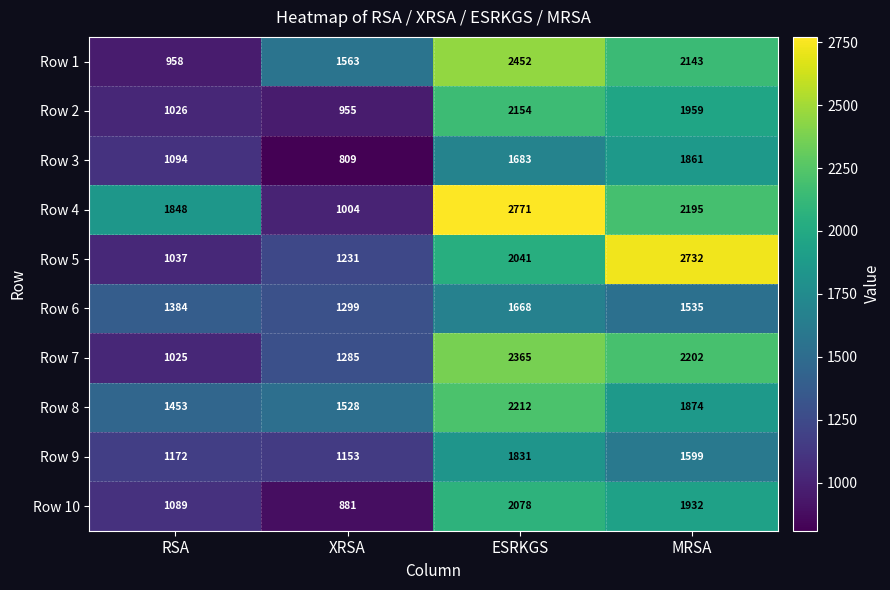

What is the smallest value displayed?

809